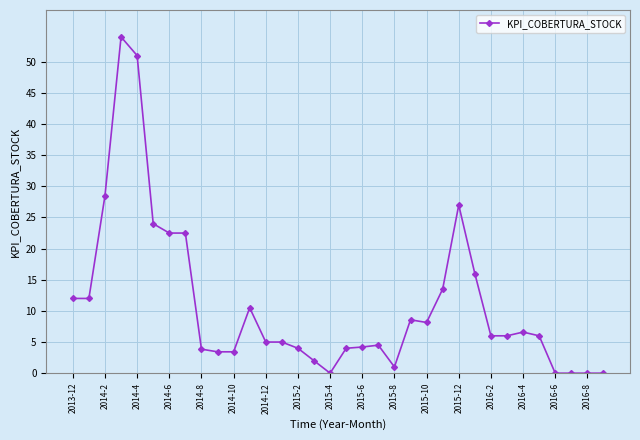

What is the value of the 30th point from the left?

6.0